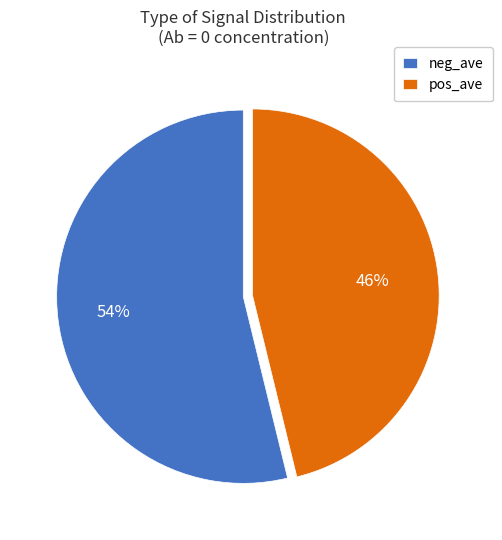

Is it true that pos_ave is 46% of the pie?

True